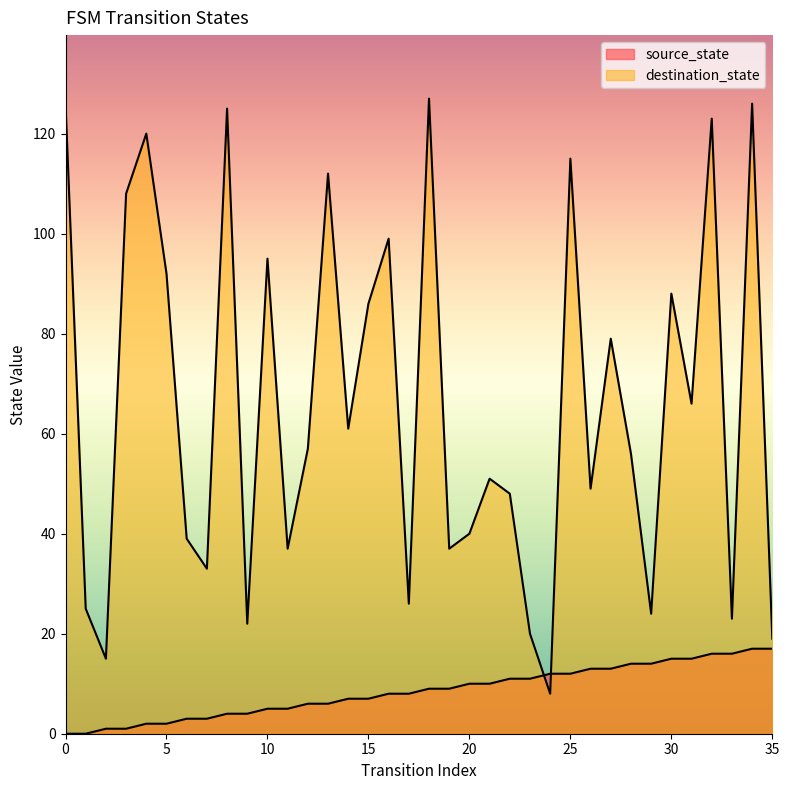

Between 3 and 0, which is larger?

3